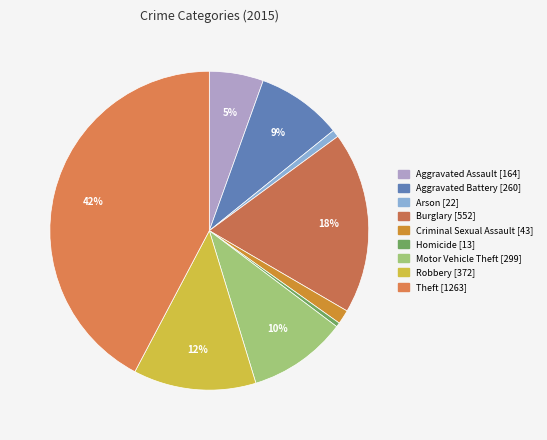

Does any single category account for the majority?

No